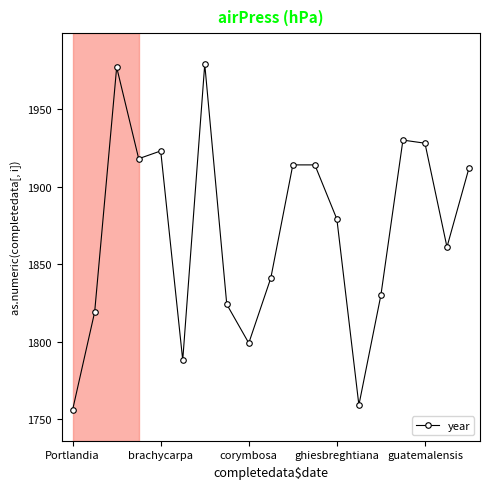

What is the minimum value shown in the chart?

1756